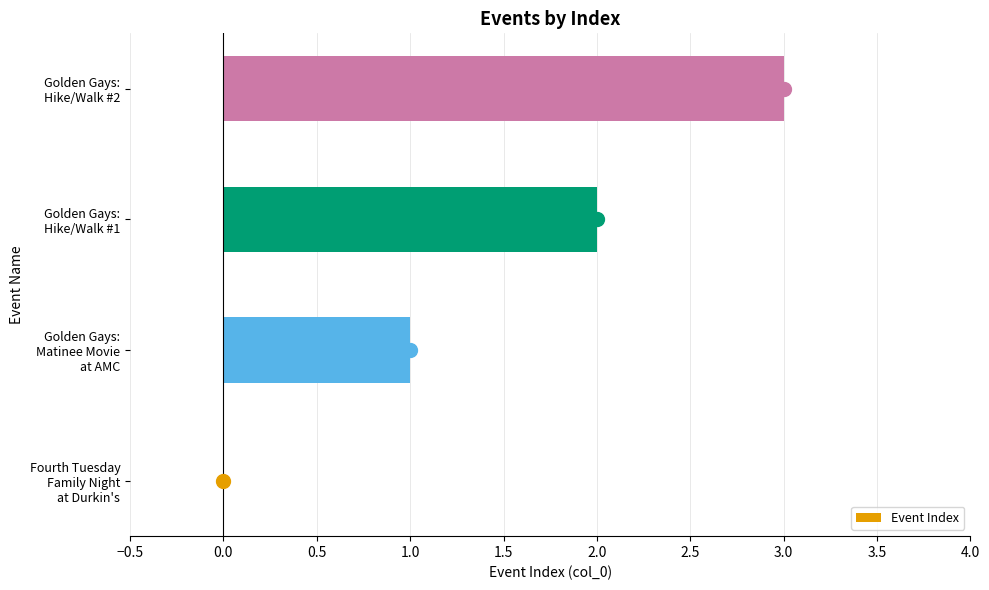

What is the maximum value shown in the chart?

3